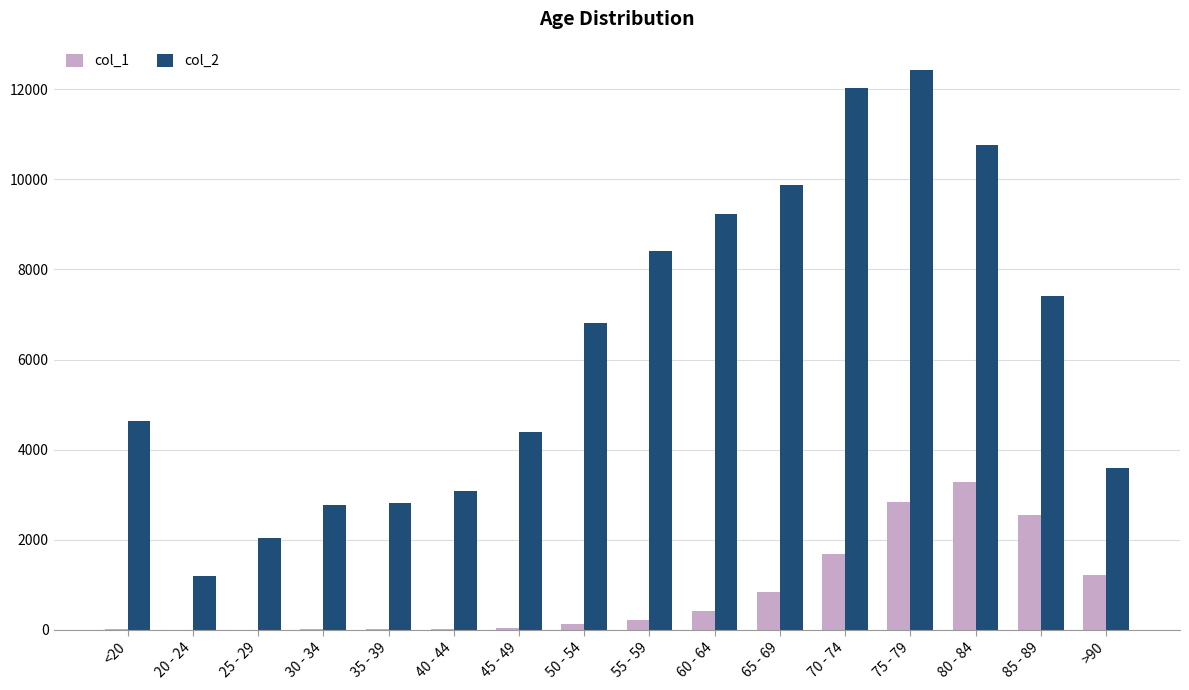

Are the bars horizontal?

No